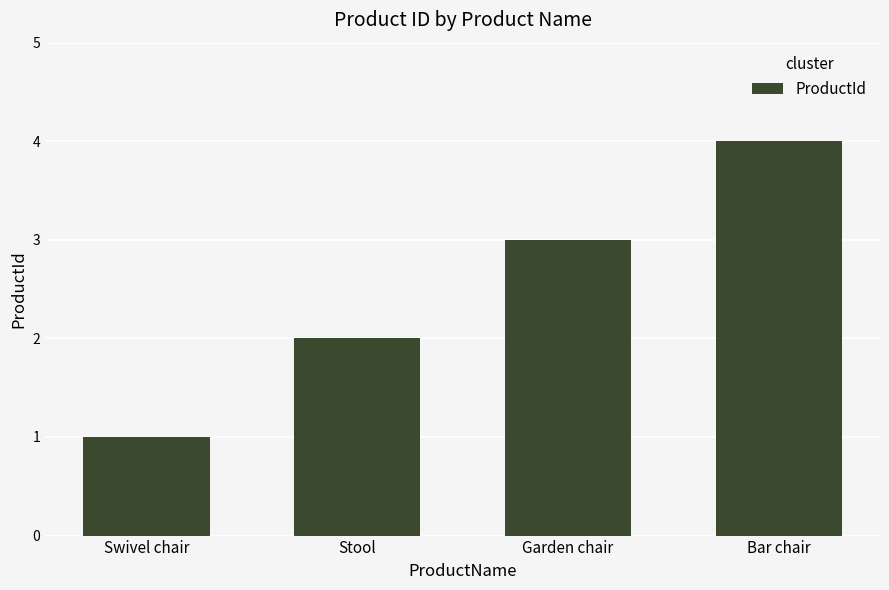

What is the change in value from Stool to Garden chair?

+1